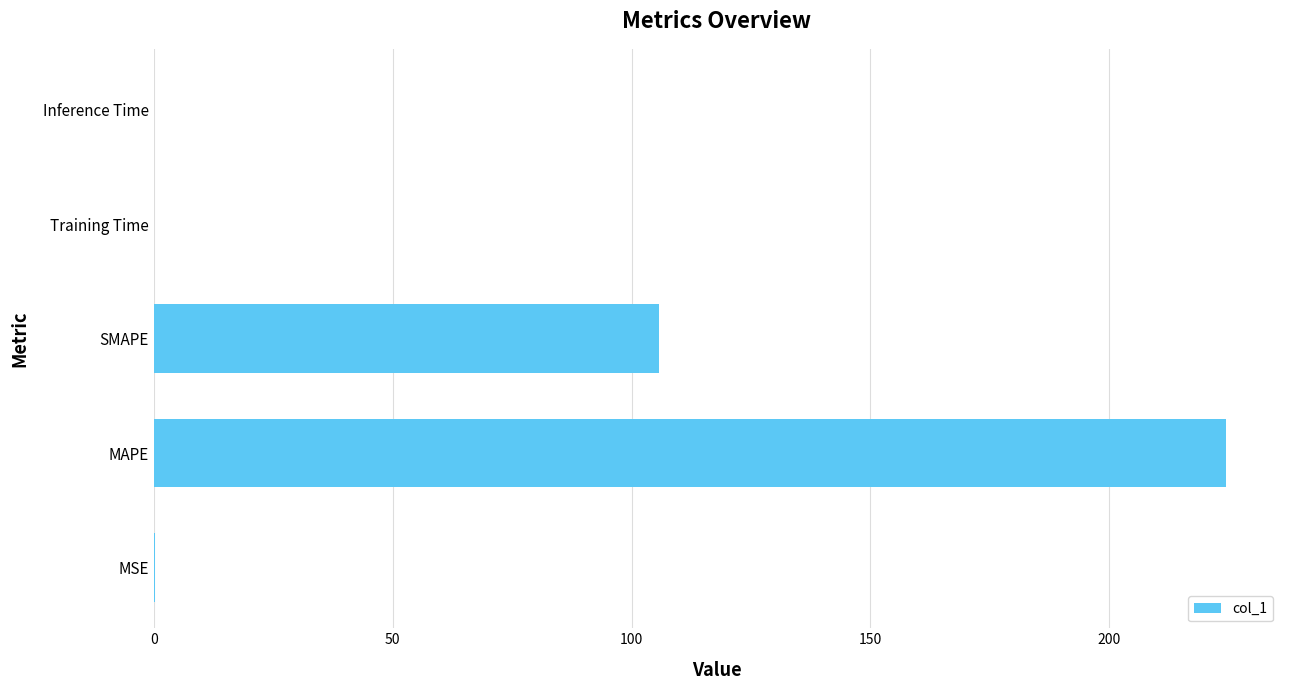

How many distinct data groups are displayed?

1